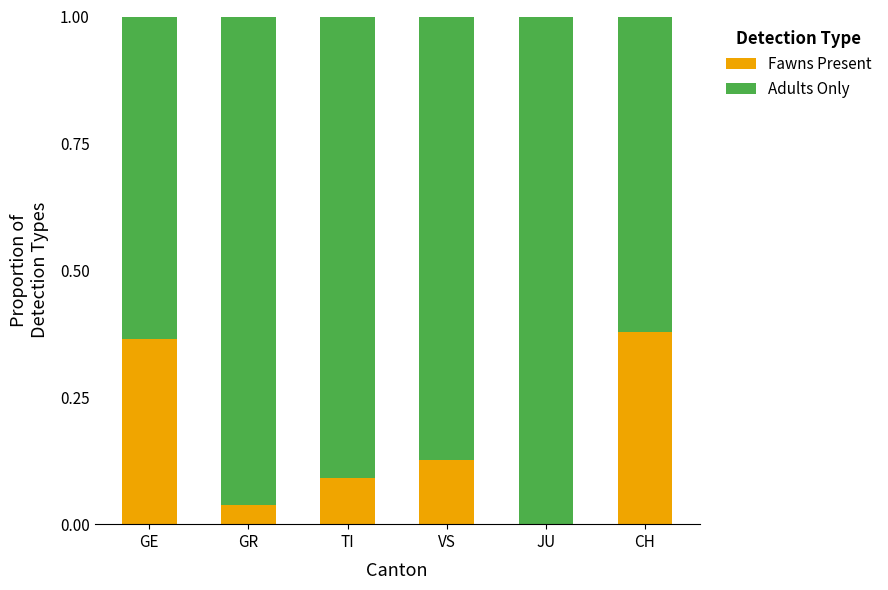

The Fawns Present series shows 0.6 at CH. True or false?

False